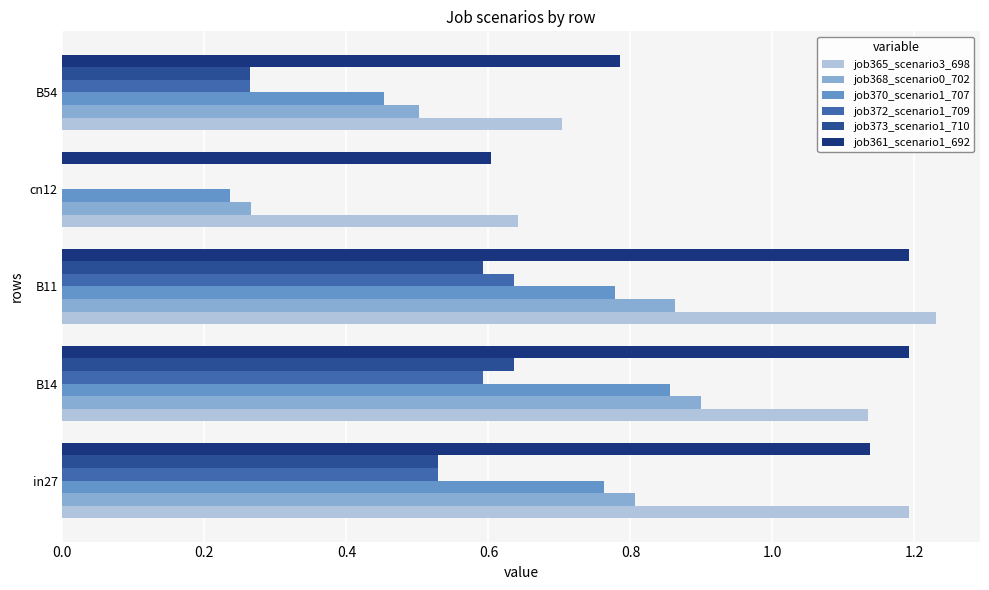

Which category has the highest value in the job373_scenario1_710 series?

B14